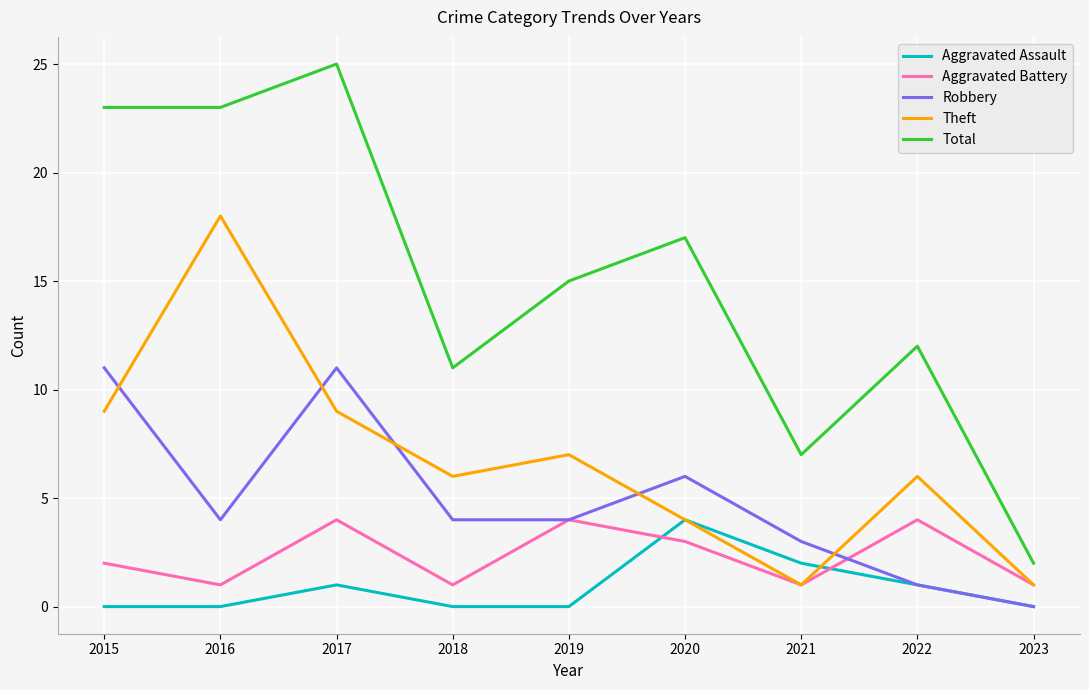

True or false: Theft and Aggravated Assault intersect in this chart.

True